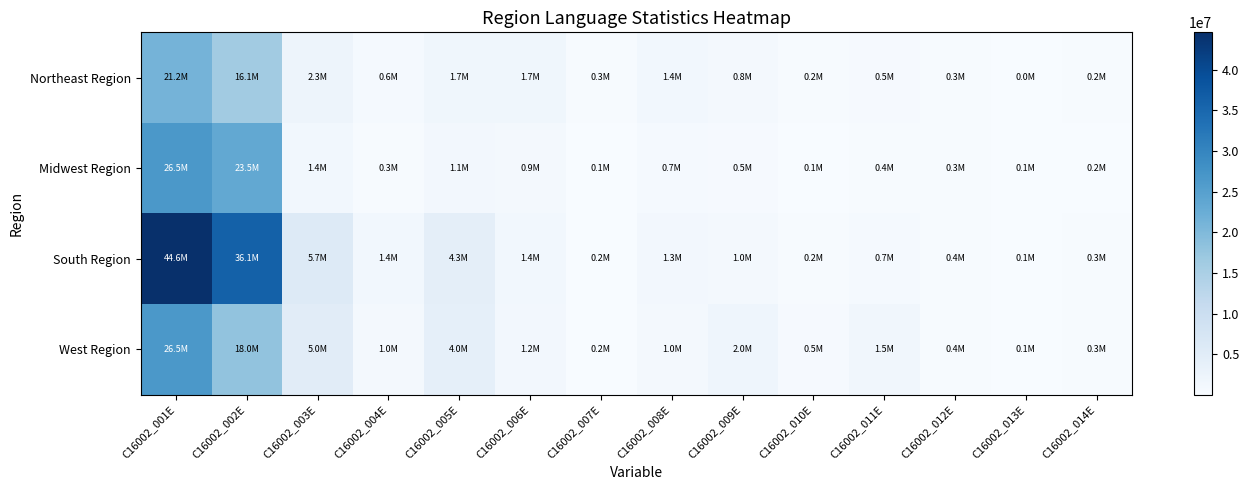

Between C16002_002E and C16002_009E, which series saw the biggest shift?

South Region